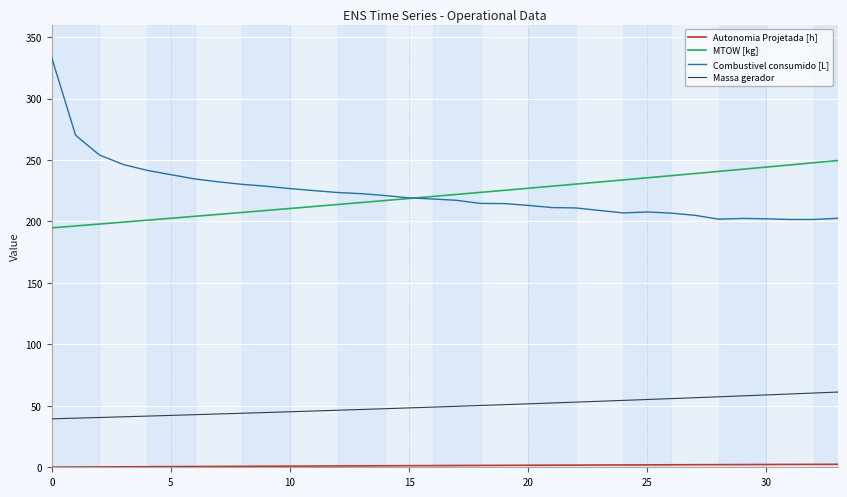

What is the maximum value for Massa gerador?

61.2